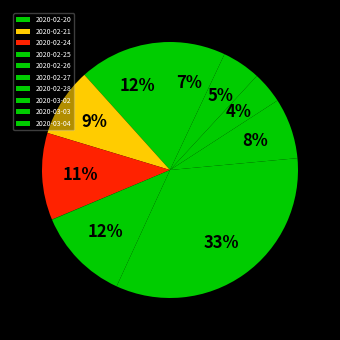

How many segments does this pie chart have?

10